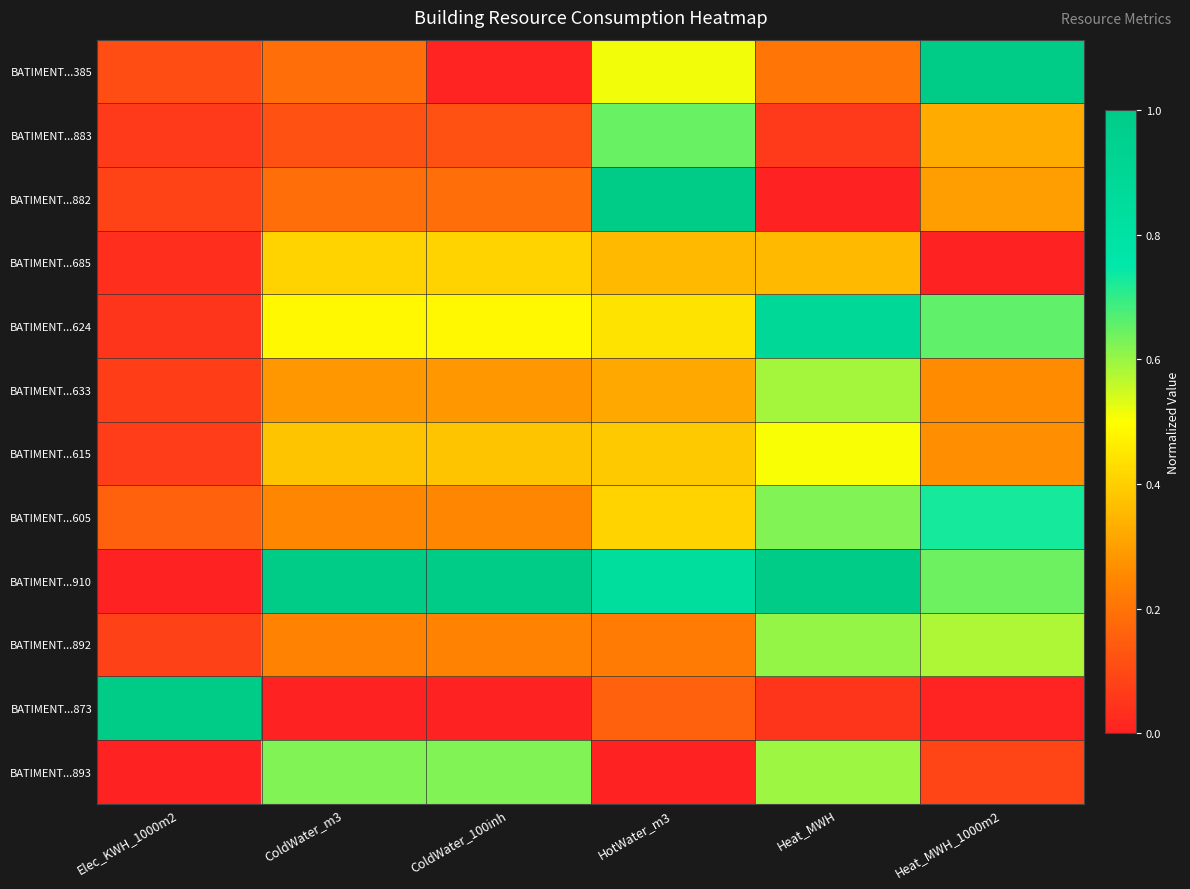

Reading left to right, what are all the values shown in this chart?

BATIMENT...385: Elec_KWH_1000m2=0.1	ColdWater_m3=0.2	ColdWater_100inh=0.0	HotWater_m3=0.5	Heat_MWH=0.2	Heat_MWH_1000m2=1.0
BATIMENT...883: Elec_KWH_1000m2=0.1	ColdWater_m3=0.1	ColdWater_100inh=0.1	HotWater_m3=0.6	Heat_MWH=0.1	Heat_MWH_1000m2=0.3
BATIMENT...882: Elec_KWH_1000m2=0.1	ColdWater_m3=0.2	ColdWater_100inh=0.2	HotWater_m3=1.0	Heat_MWH=0.0	Heat_MWH_1000m2=0.3
BATIMENT...685: Elec_KWH_1000m2=0.0	ColdWater_m3=0.4	ColdWater_100inh=0.4	HotWater_m3=0.4	Heat_MWH=0.4	Heat_MWH_1000m2=0.0
BATIMENT...624: Elec_KWH_1000m2=0.1	ColdWater_m3=0.5	ColdWater_100inh=0.5	HotWater_m3=0.4	Heat_MWH=0.9	Heat_MWH_1000m2=0.7
BATIMENT...633: Elec_KWH_1000m2=0.1	ColdWater_m3=0.3	ColdWater_100inh=0.3	HotWater_m3=0.3	Heat_MWH=0.6	Heat_MWH_1000m2=0.3
BATIMENT...615: Elec_KWH_1000m2=0.1	ColdWater_m3=0.4	ColdWater_100inh=0.4	HotWater_m3=0.4	Heat_MWH=0.5	Heat_MWH_1000m2=0.3
BATIMENT...605: Elec_KWH_1000m2=0.2	ColdWater_m3=0.2	ColdWater_100inh=0.2	HotWater_m3=0.4	Heat_MWH=0.6	Heat_MWH_1000m2=0.7
BATIMENT...910: Elec_KWH_1000m2=0.0	ColdWater_m3=1.0	ColdWater_100inh=1.0	HotWater_m3=0.8	Heat_MWH=1.0	Heat_MWH_1000m2=0.6
BATIMENT...892: Elec_KWH_1000m2=0.1	ColdWater_m3=0.2	ColdWater_100inh=0.2	HotWater_m3=0.2	Heat_MWH=0.6	Heat_MWH_1000m2=0.6
BATIMENT...873: Elec_KWH_1000m2=1.0	ColdWater_m3=0.0	ColdWater_100inh=0.0	HotWater_m3=0.2	Heat_MWH=0.1	Heat_MWH_1000m2=0.0
BATIMENT...893: Elec_KWH_1000m2=0.0	ColdWater_m3=0.6	ColdWater_100inh=0.6	HotWater_m3=0.0	Heat_MWH=0.6	Heat_MWH_1000m2=0.1